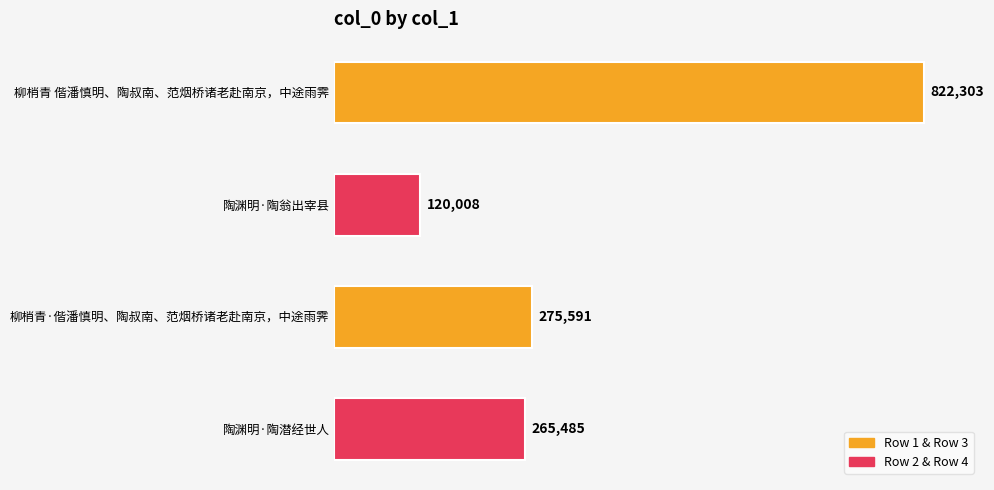

List the labels in order of value, largest first.

柳梢青 偕潘慎明、陶叔南、范烟桥诸老赴南京，中途雨霁, 柳梢青·偕潘慎明、陶叔南、范烟桥诸老赴南京，中途雨霁, 陶渊明·陶潜经世人, 陶渊明·陶翁出宰县